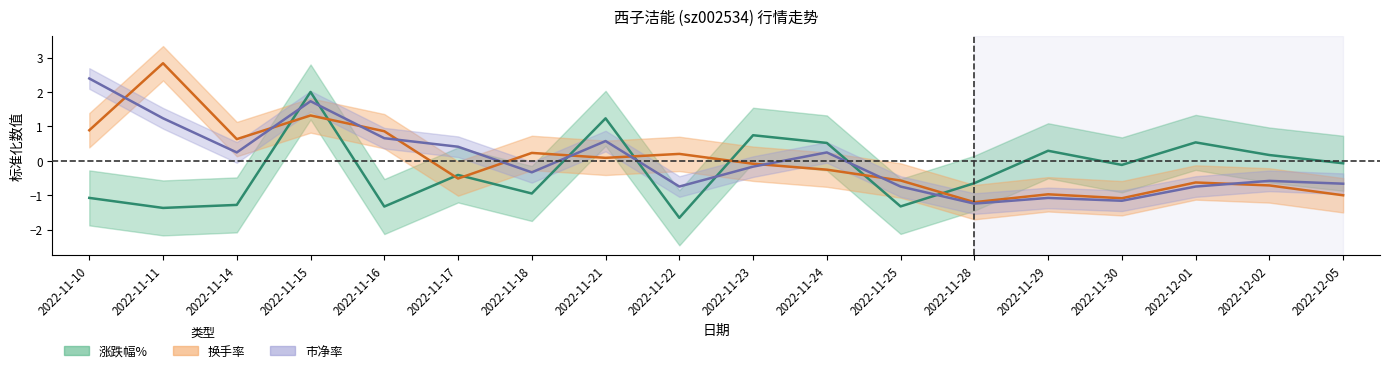

True or false: 换手率 and 涨跌幅% intersect in this chart.

True